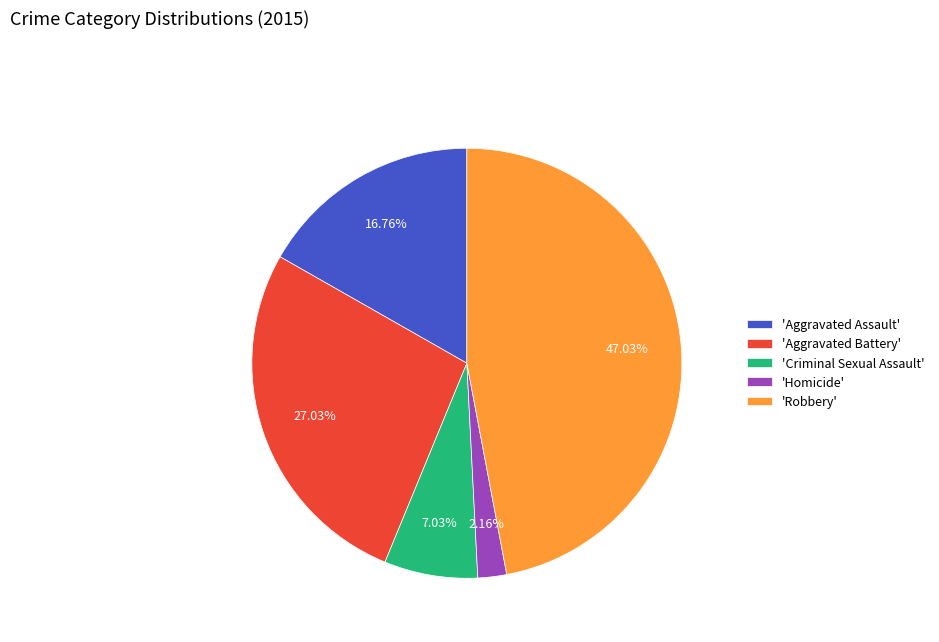

Is there any slice that represents more than half of the pie?

No